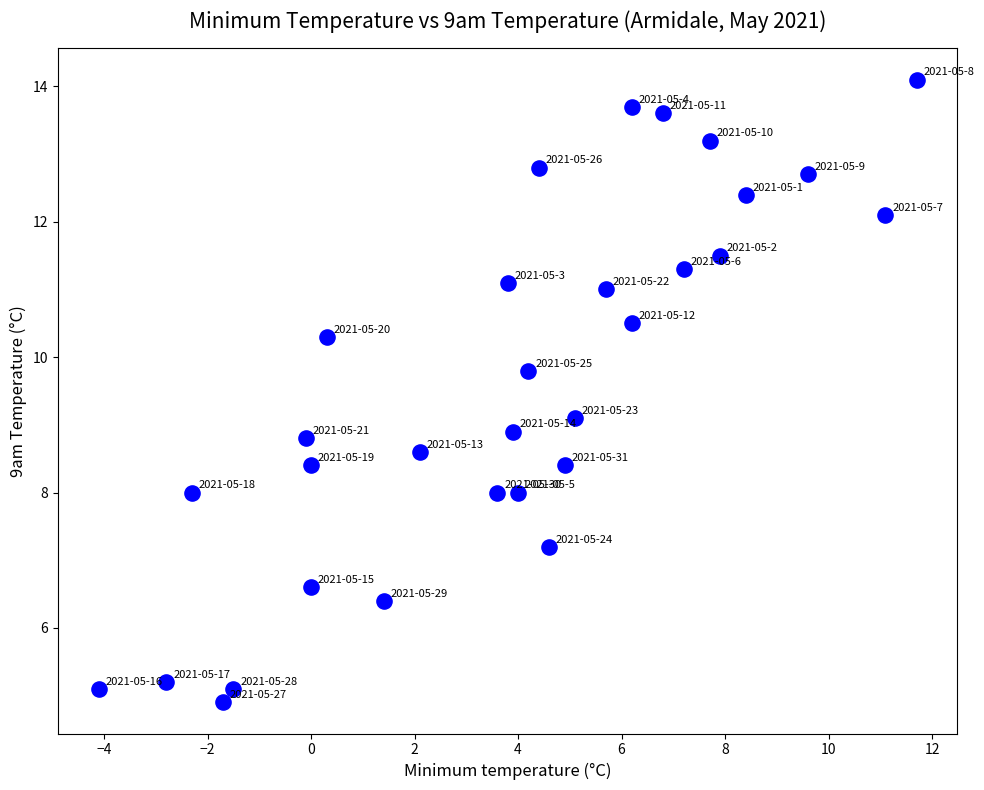

What is the range of Y values (max minus min)?

9.2